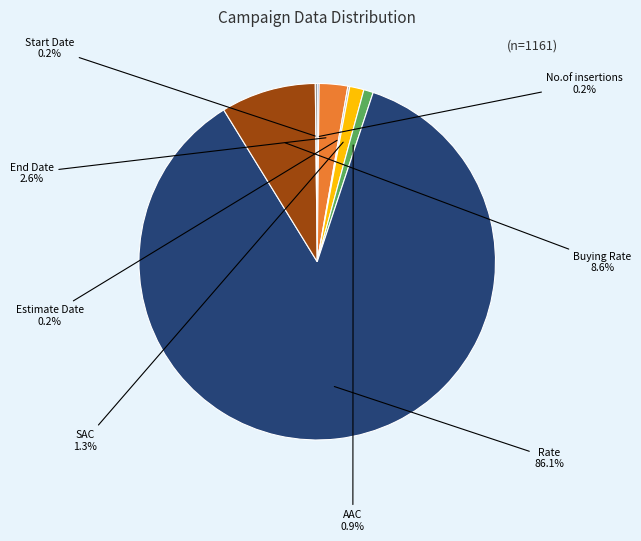

Is there any slice that represents more than half of the pie?

Yes